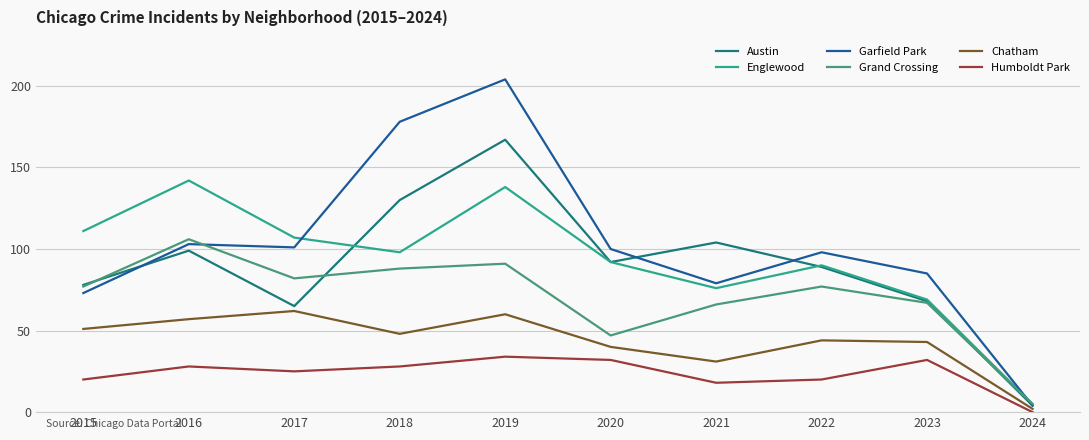

Is the value of Englewood at 2023 greater than the value of Humboldt Park at 2018?

Yes